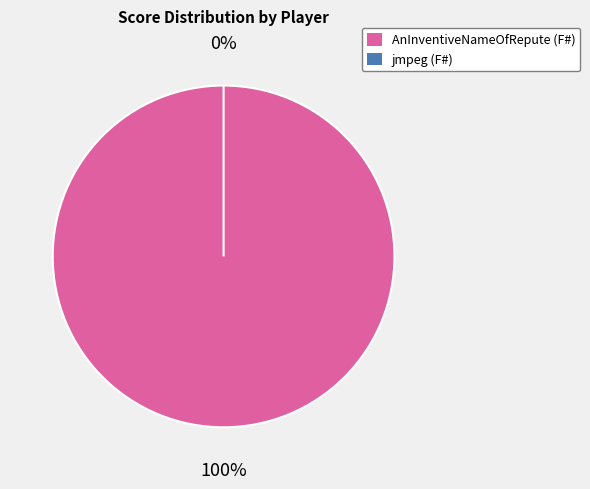

Is the sum of jmpeg (F#) and AnInventiveNameOfRepute (F#) greater than half?

Yes